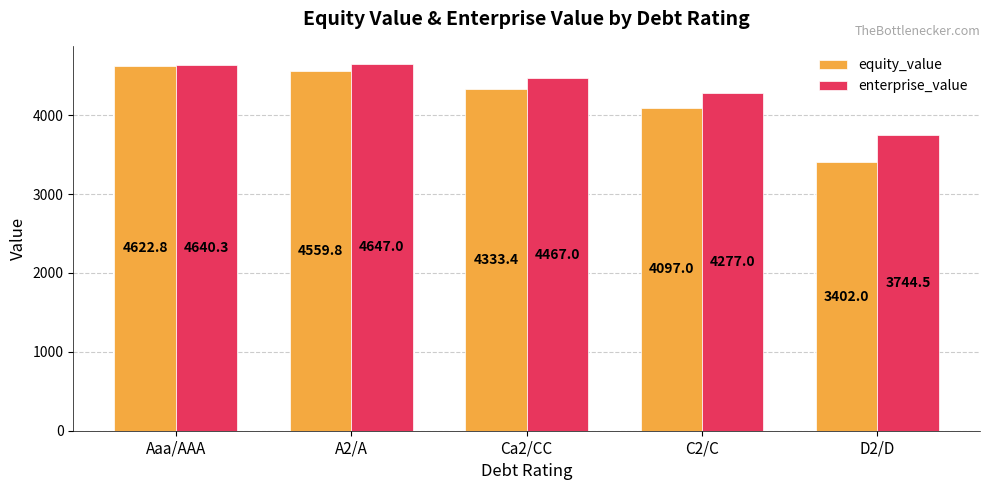

What is the average value of the enterprise_value series?

4355.2